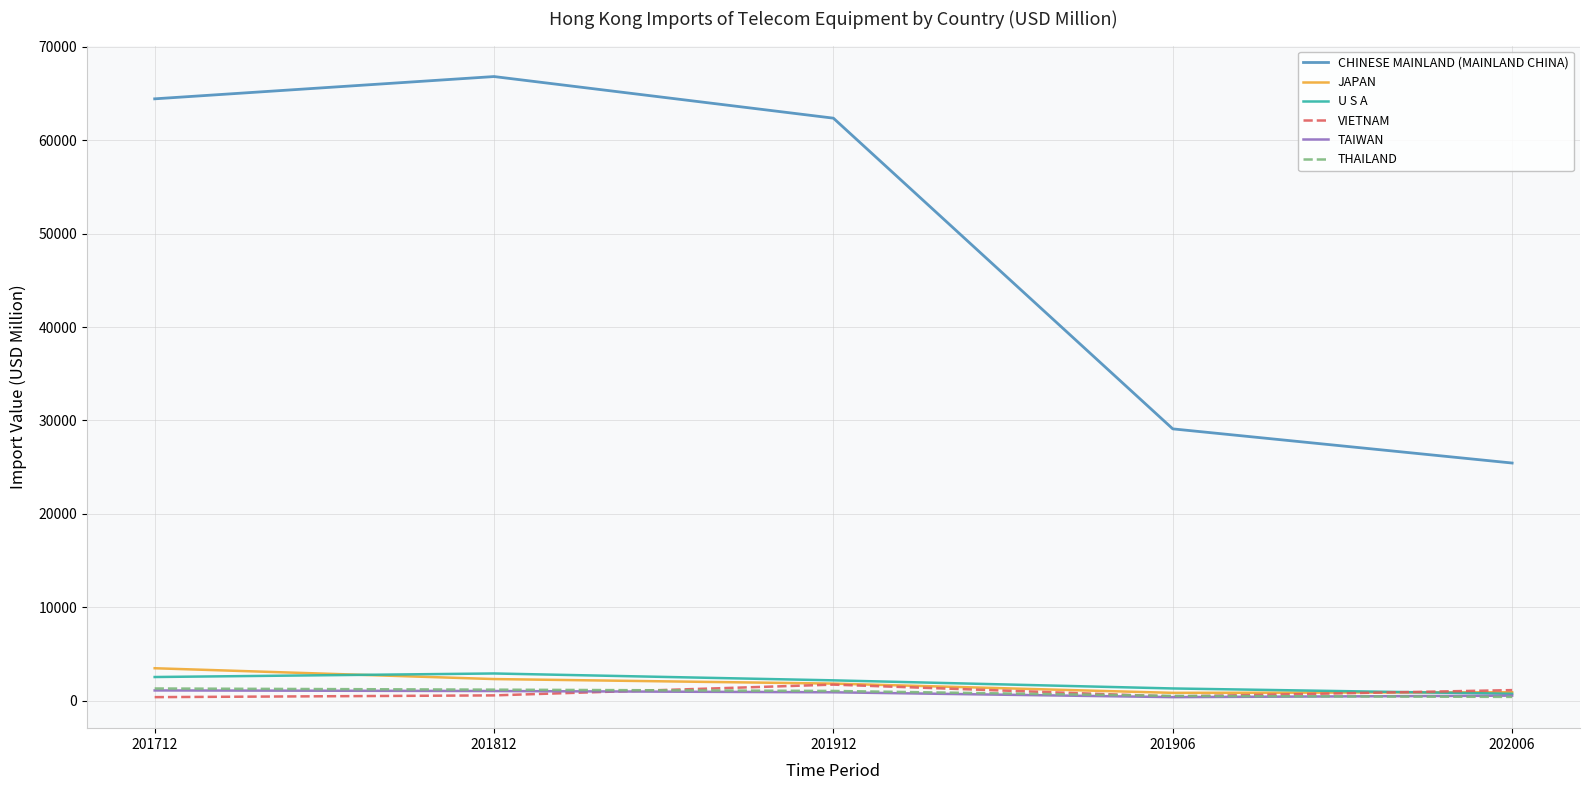

Which series has the largest total across all categories?

CHINESE MAINLAND (MAINLAND CHINA)